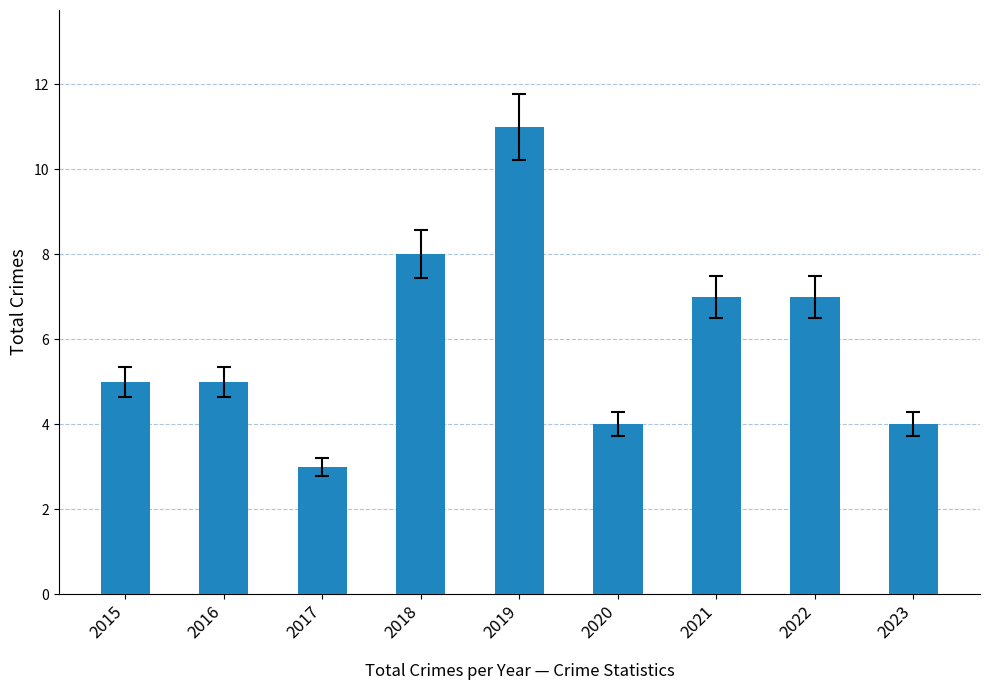

Count the number of data series in this chart.

1